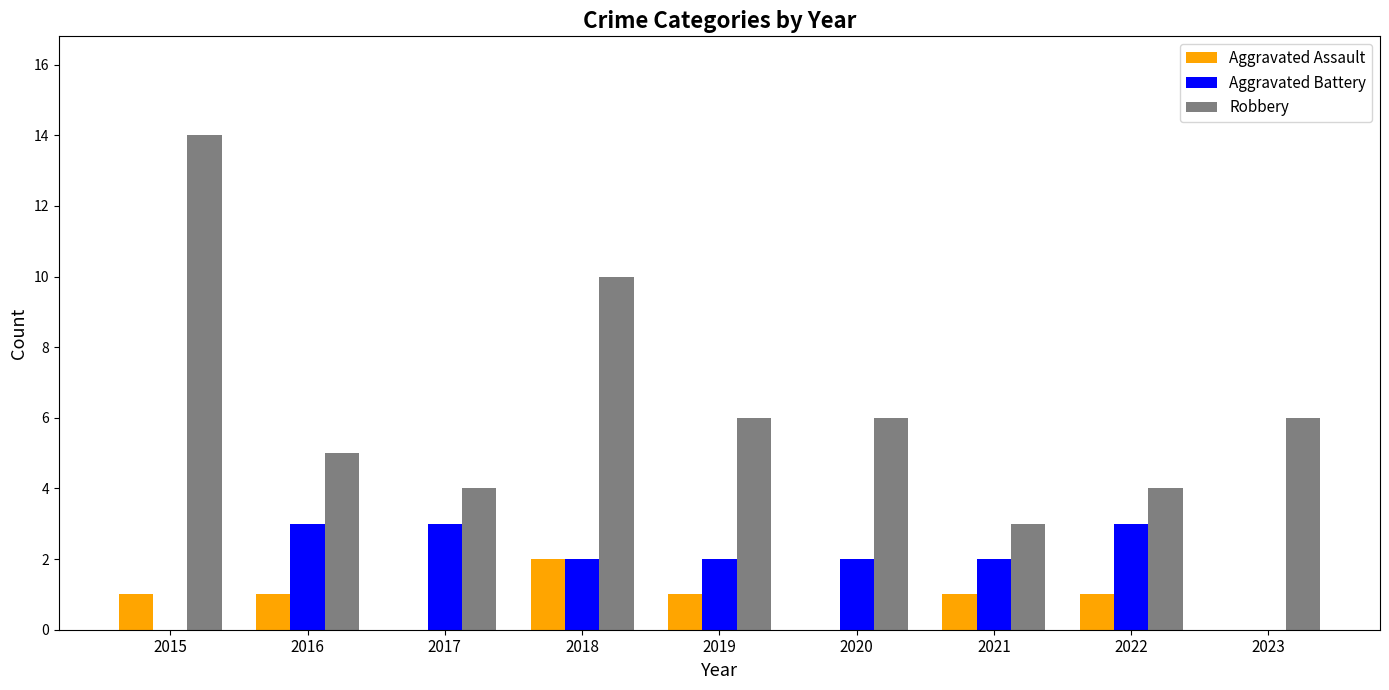

Is the value of Aggravated Assault at 2015 greater than the value of Aggravated Battery at 2015?

Yes